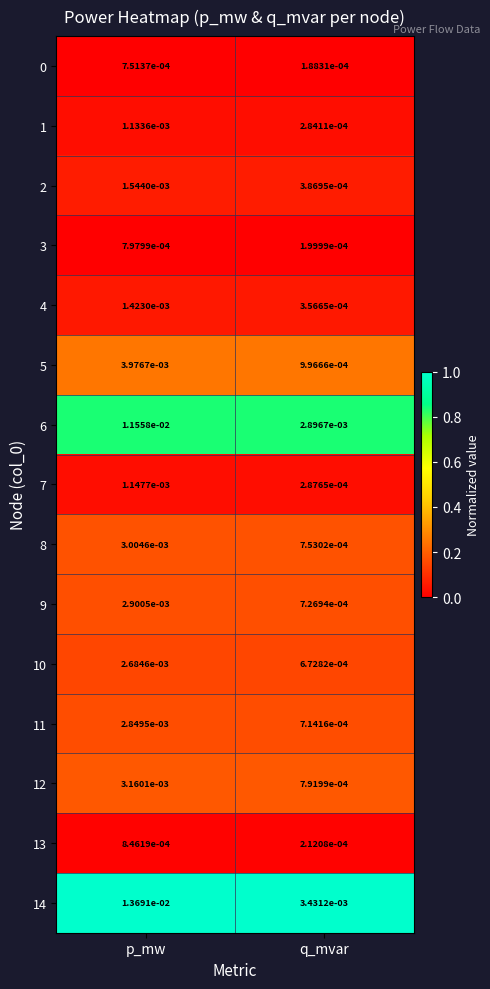

Which series has the widest spread of values?

14